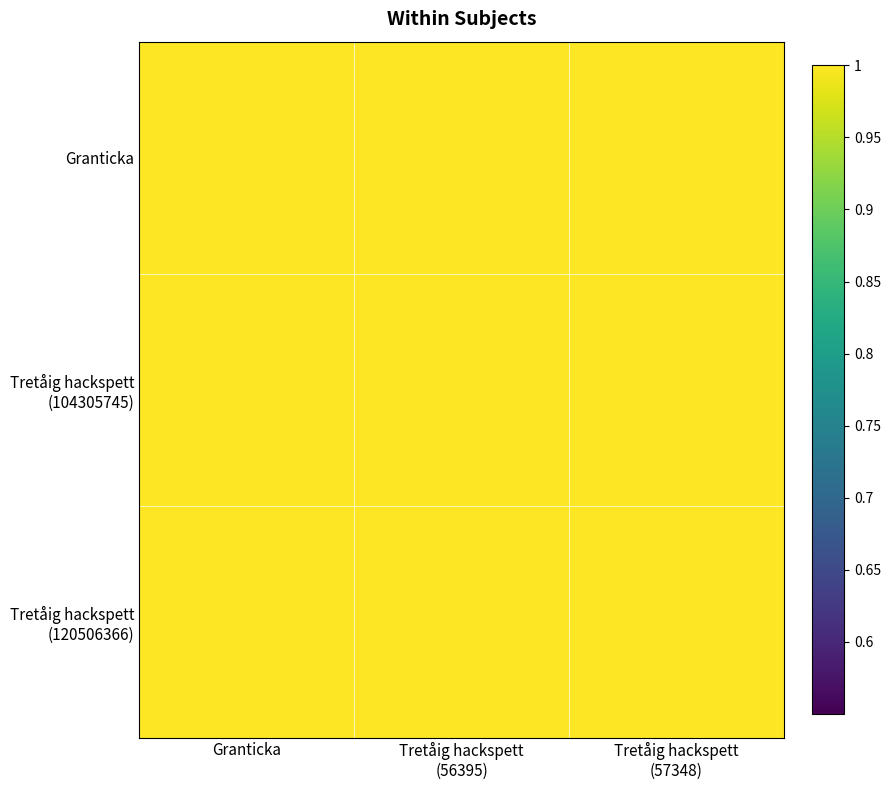

List the series in order of their peak value, highest first.

Granticka, Tretåig hackspett (104305745), Tretåig hackspett (120506366)